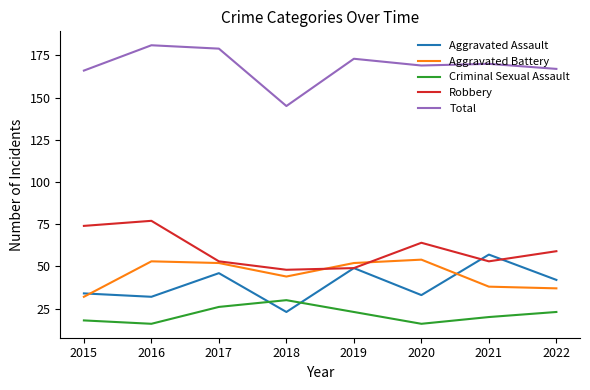

What is the difference between the Aggravated Assault values at 2019 and 2017?

3